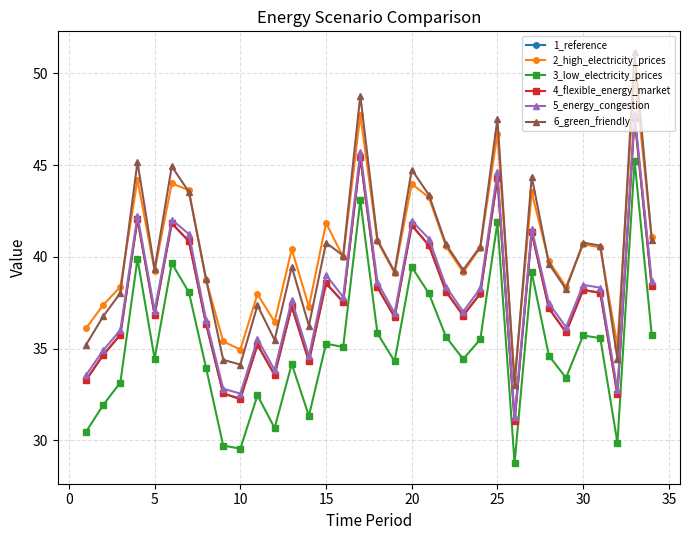

What is the greatest value displayed?

51.2